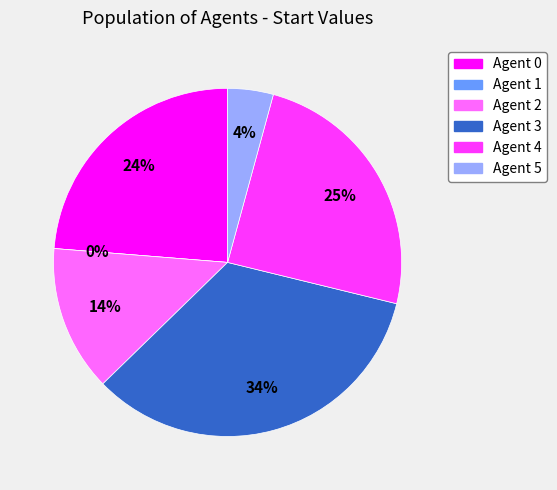

To the nearest percent, what portion does 4 represent?

25%